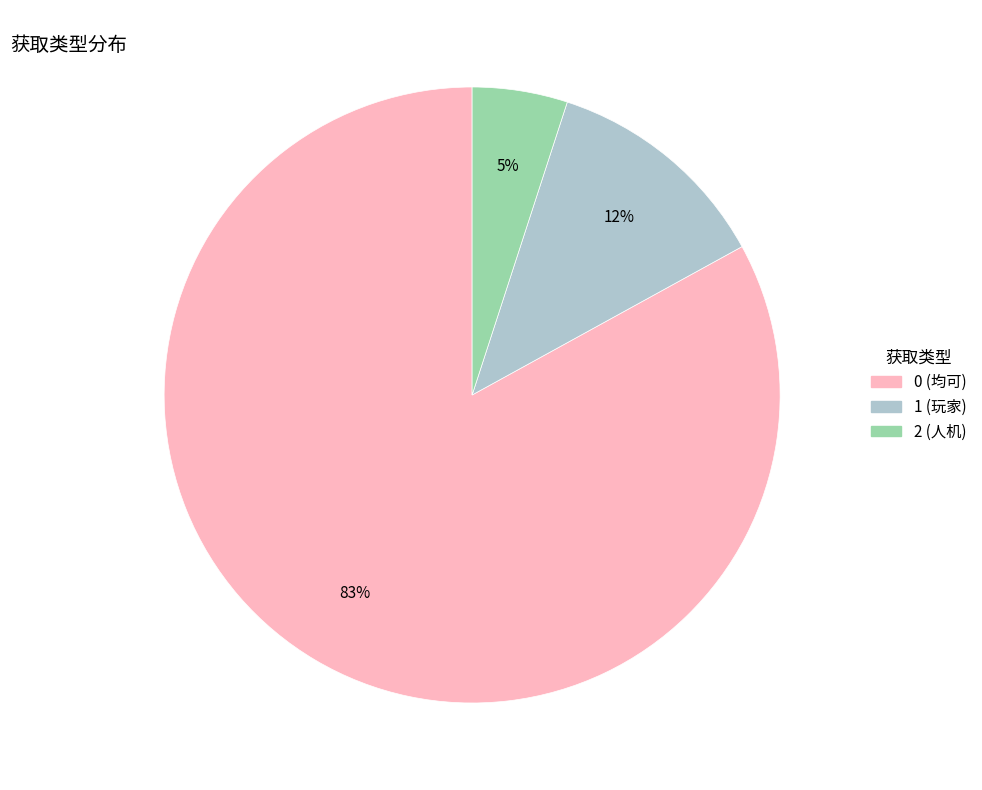

Which category accounts for the majority?

0 (均可)